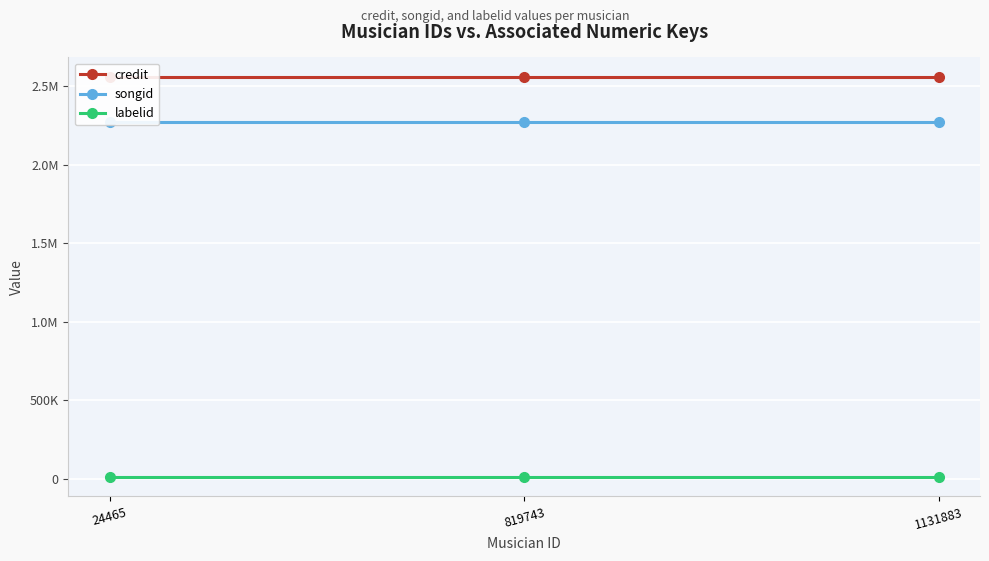

Which series has the largest total across all categories?

credit